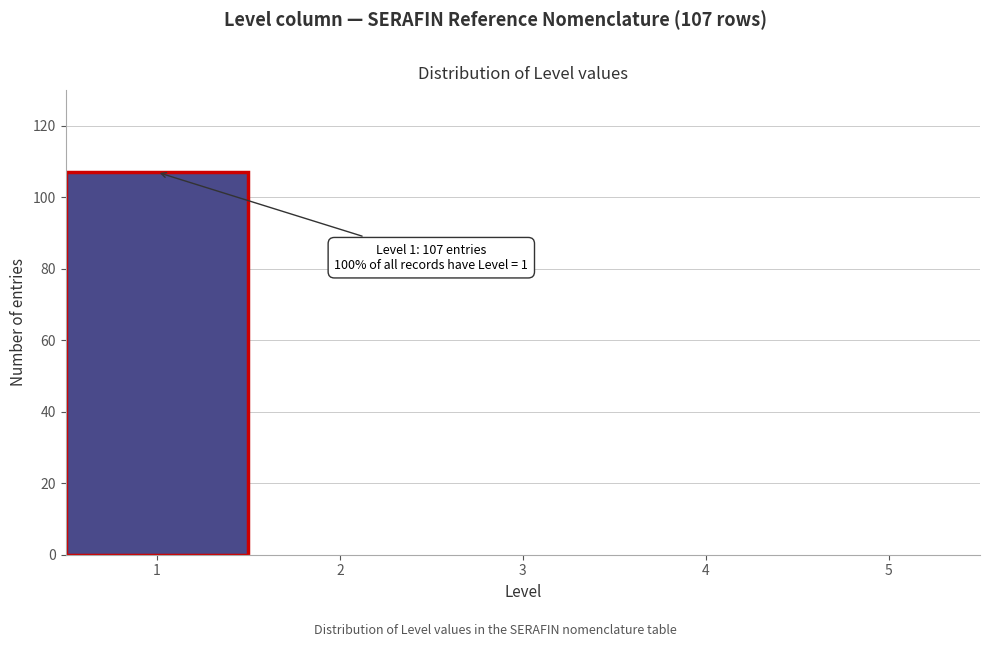

Which range on the x-axis has the tallest bar?

0.5 to 1.5